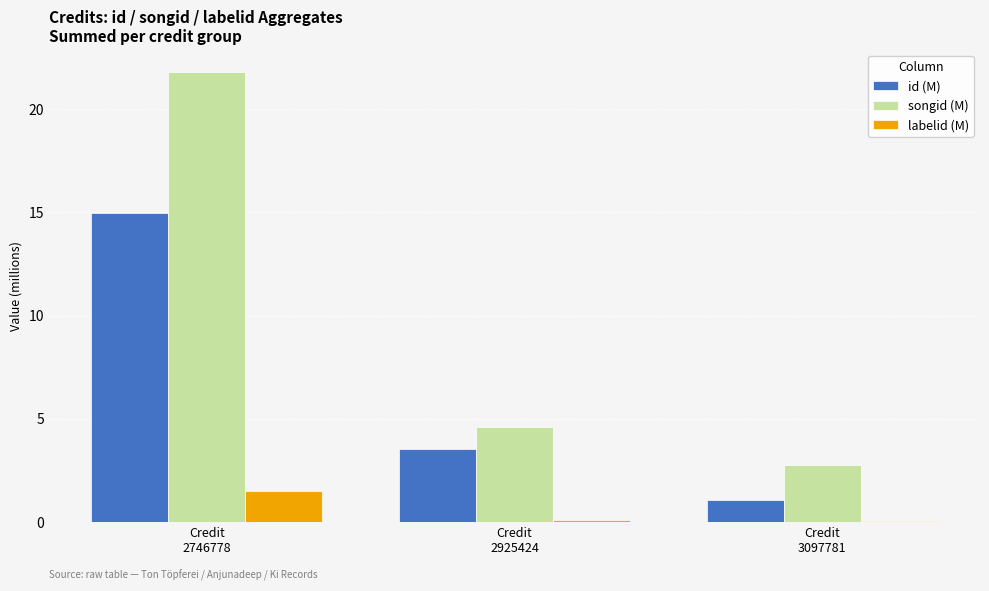

What is the highest value of the id (M) series?

15.0